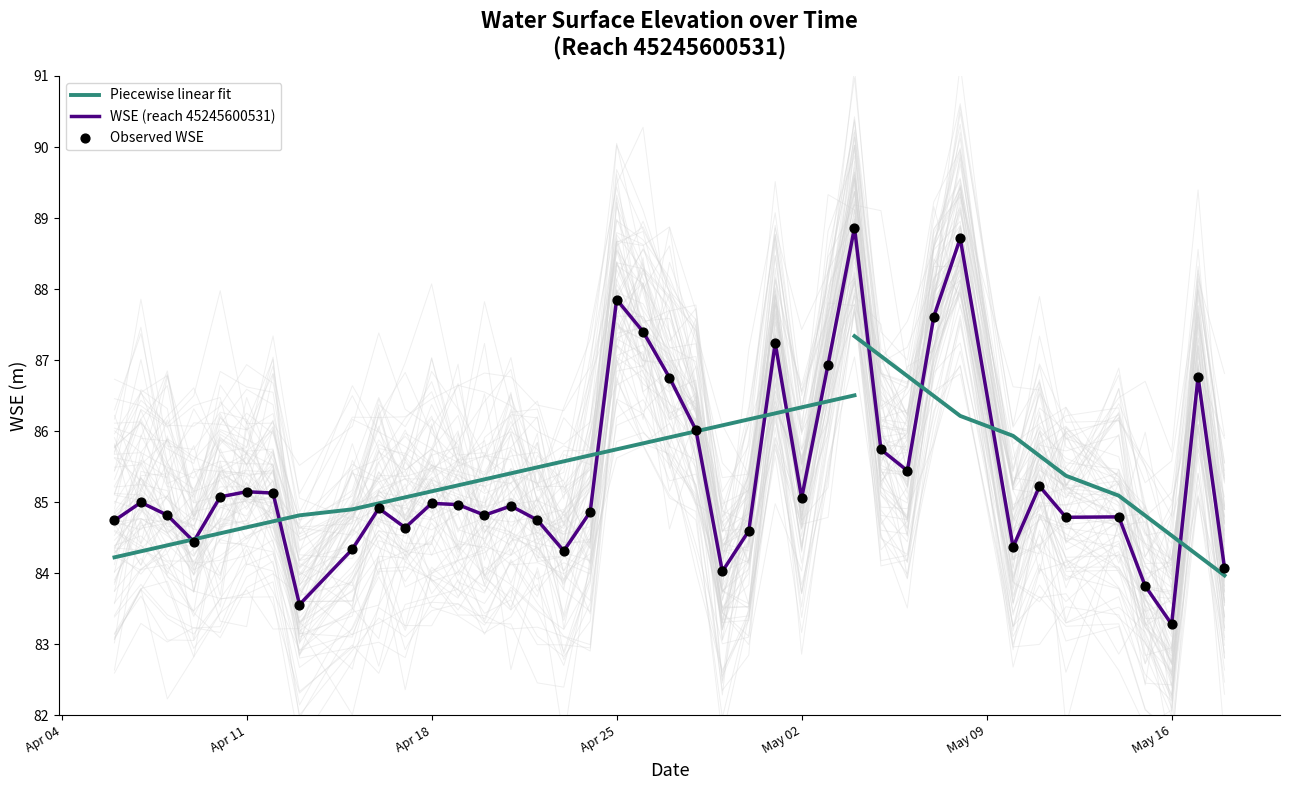

What is the maximum value for WSE (reach 45245600531)?

88.9